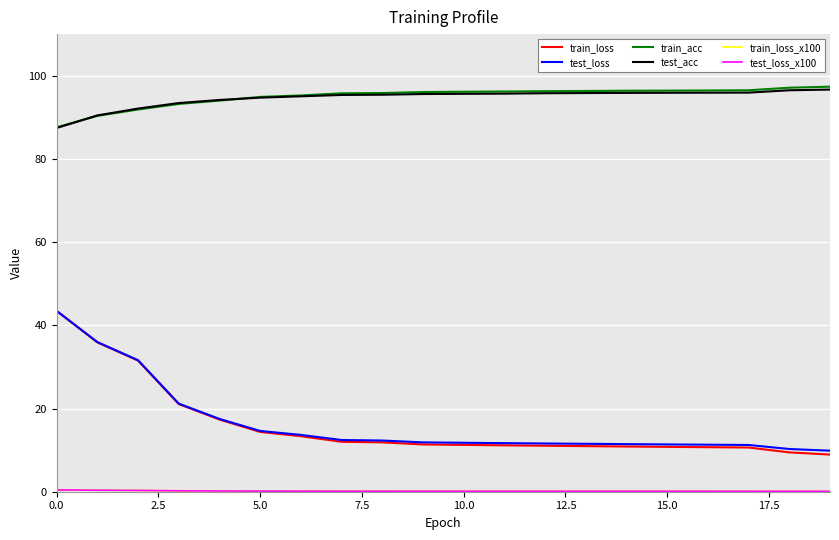

Which series has the largest range (max minus min)?

train_loss